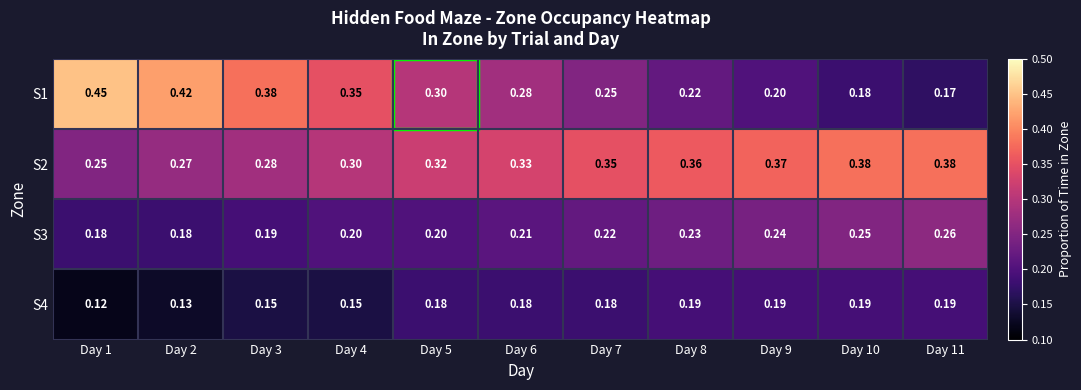

Which series has the largest total across all categories?

S2